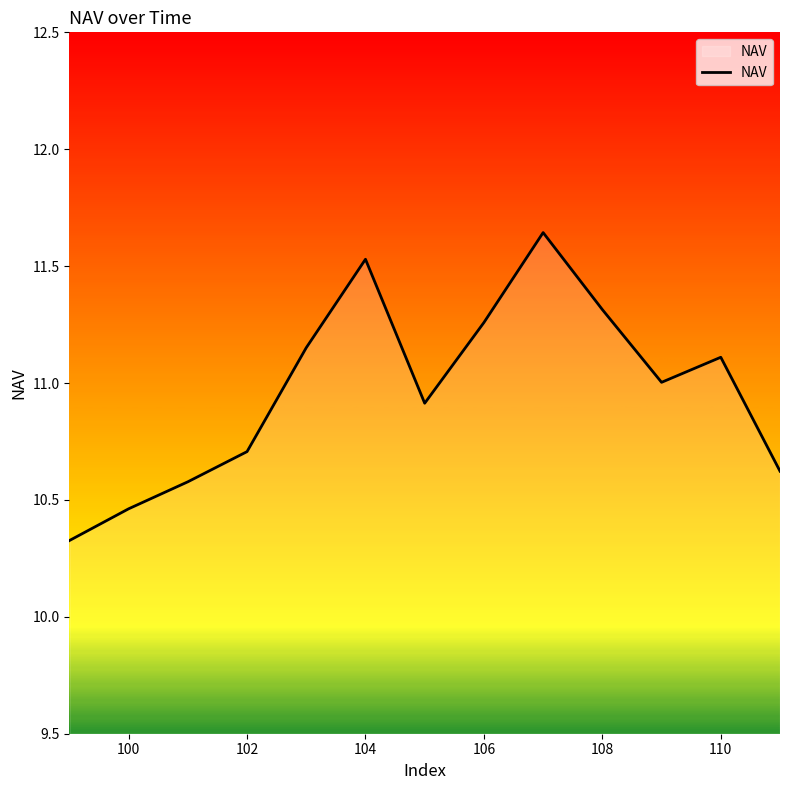

What is the difference between the maximum and minimum values?

1.3